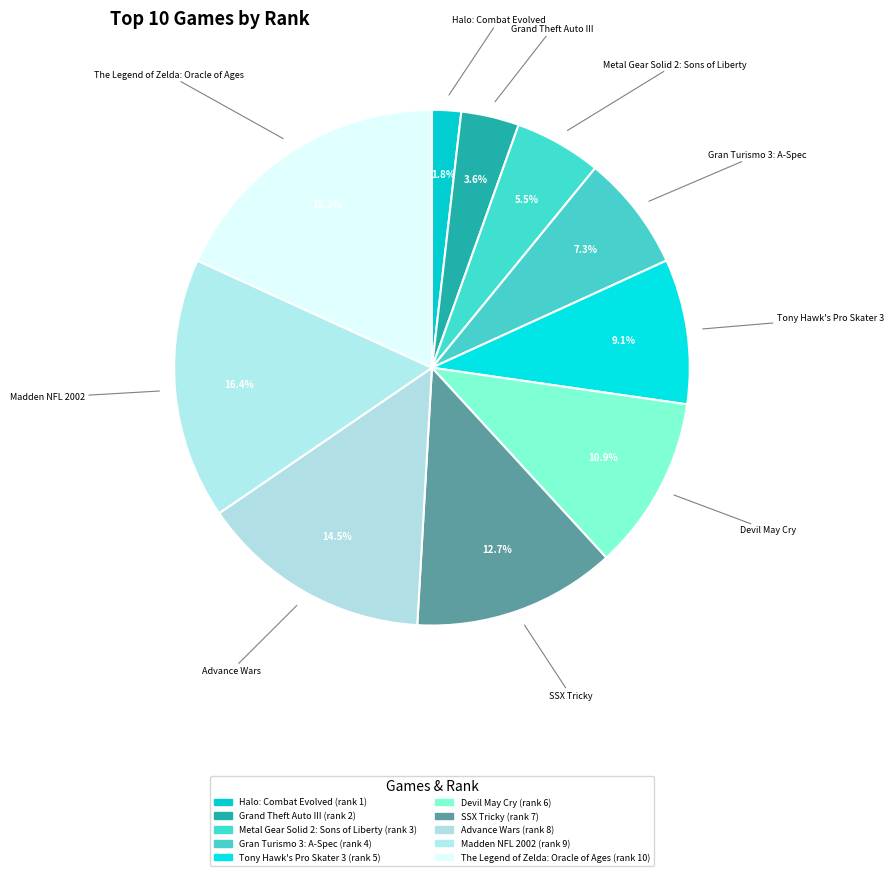

Count the number of slices in the pie.

10